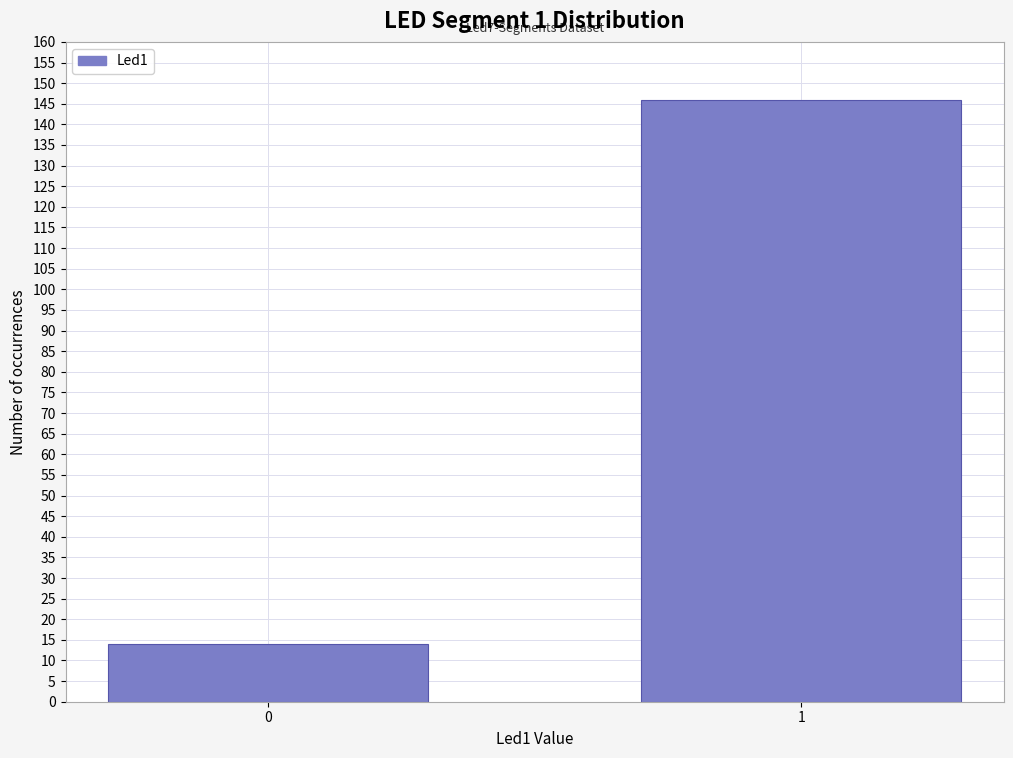

Reading left to right, extract all data points from this chart.

0=14	1=146